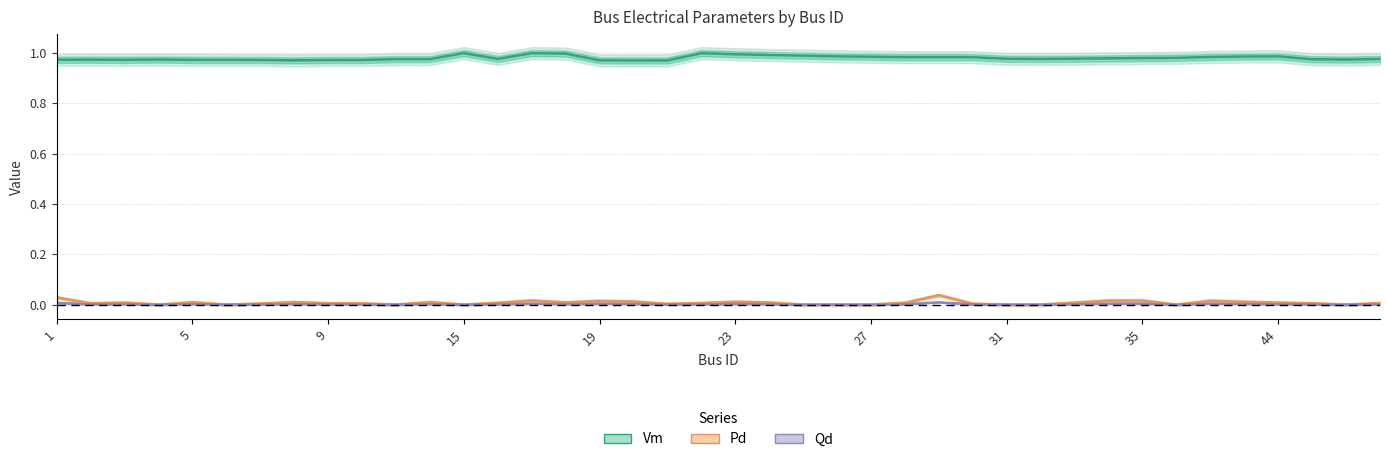

How many lines are shown in the chart?

3